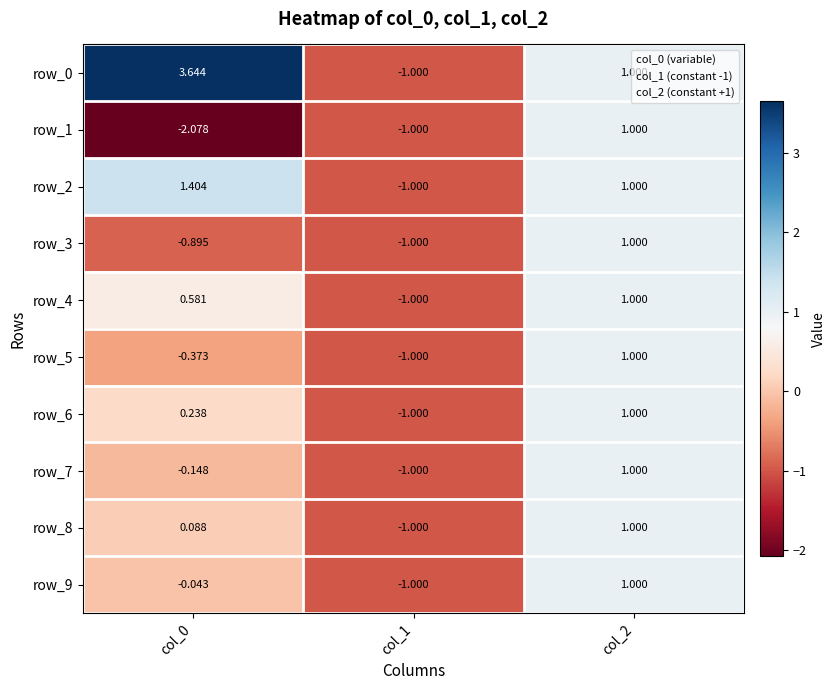

Is the value of row_5 at col_2 greater than the value of row_2 at col_0?

No